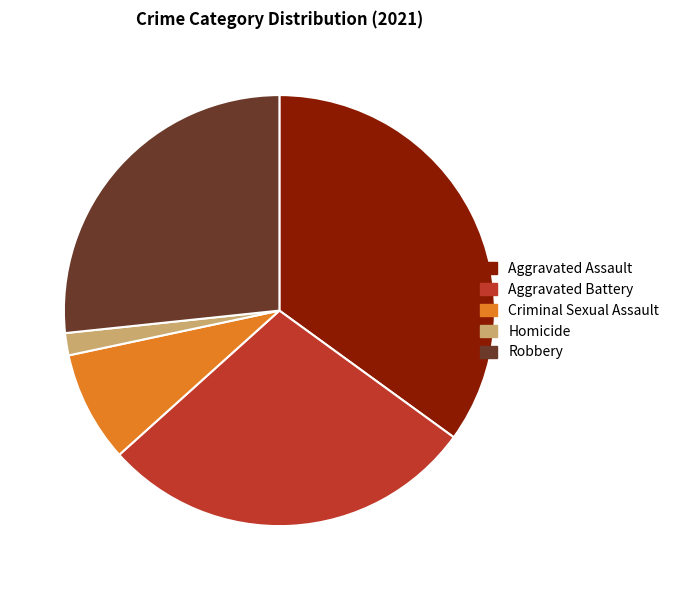

Which category has the biggest portion of the pie?

Aggravated Assault